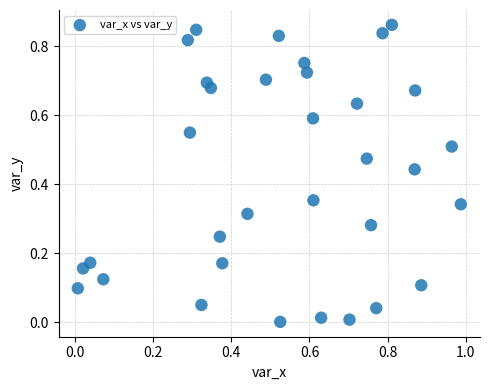

What is the range of X values (max minus min)?

1.0